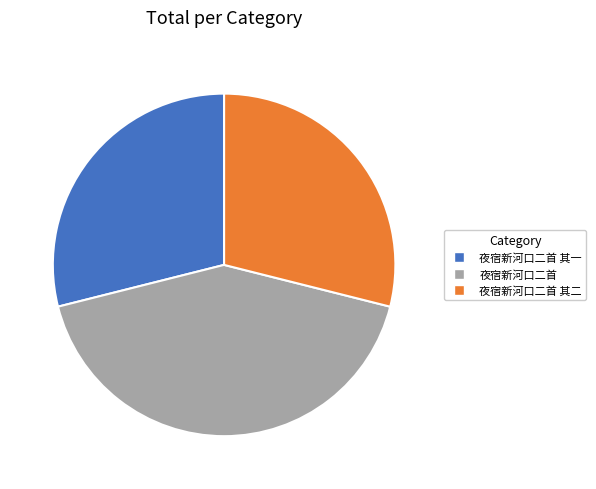

Is the sum of 夜宿新河口二首 and 夜宿新河口二首 其一 greater than half?

Yes